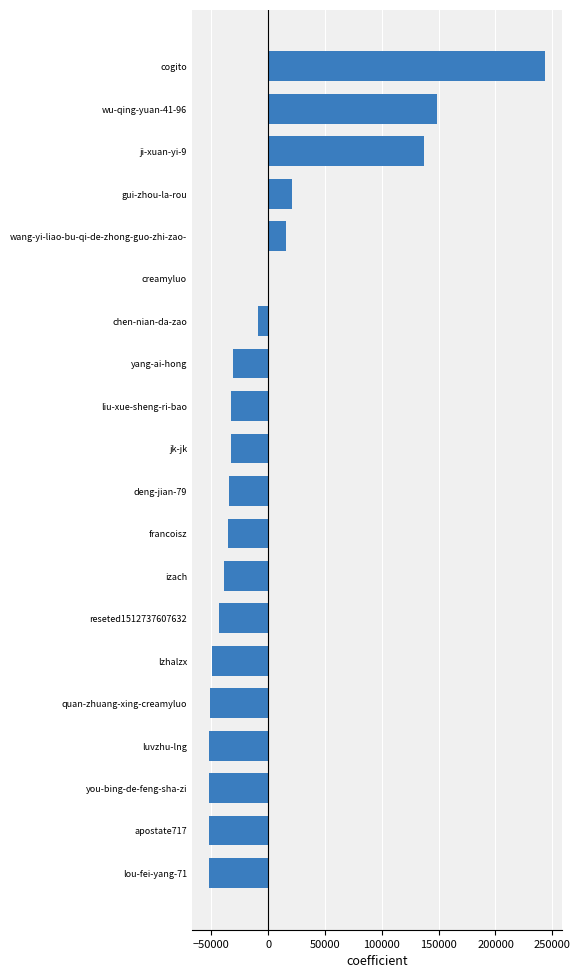

What is the greatest value displayed?

243555.4